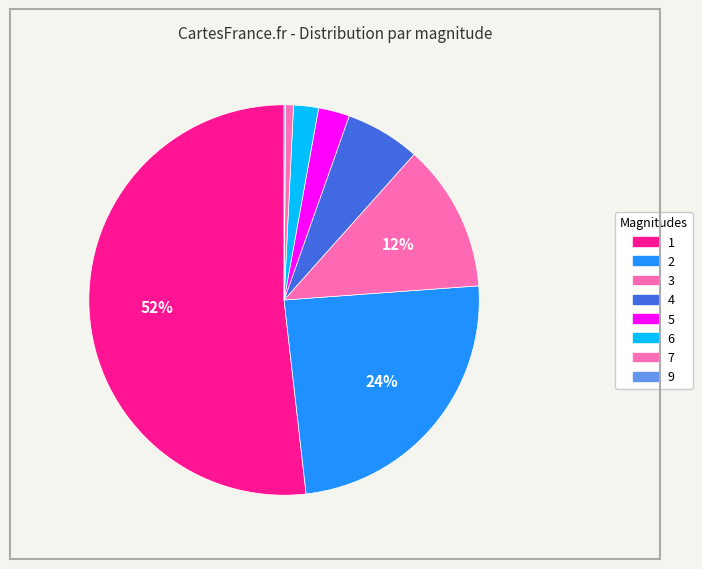

What is the change in value from 5 to 9?

-19